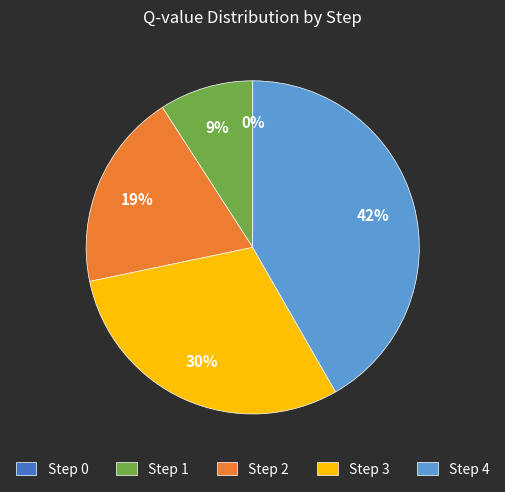

What is the change in value from Step 2 to Step 4?

+0.9